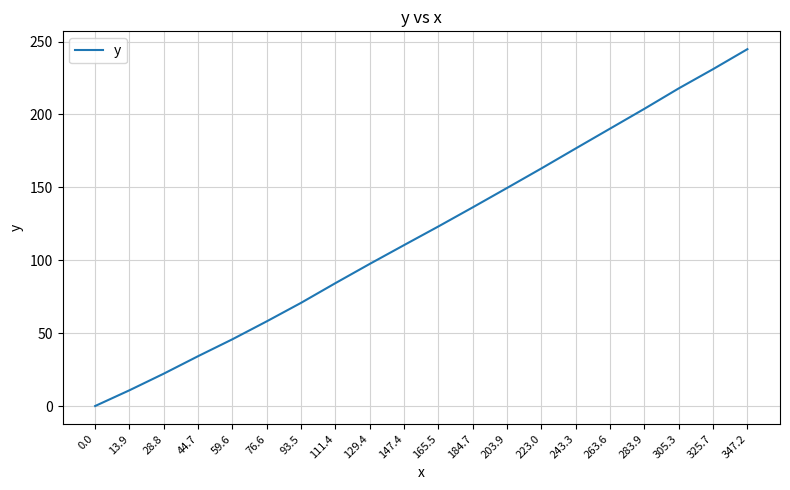

List the labels in order of value, smallest first.

0.0, 13.9, 28.8, 44.7, 59.6, 76.6, 93.5, 111.4, 129.4, 147.4, 165.5, 184.7, 203.9, 223.0, 243.3, 263.6, 283.9, 305.3, 325.7, 347.2